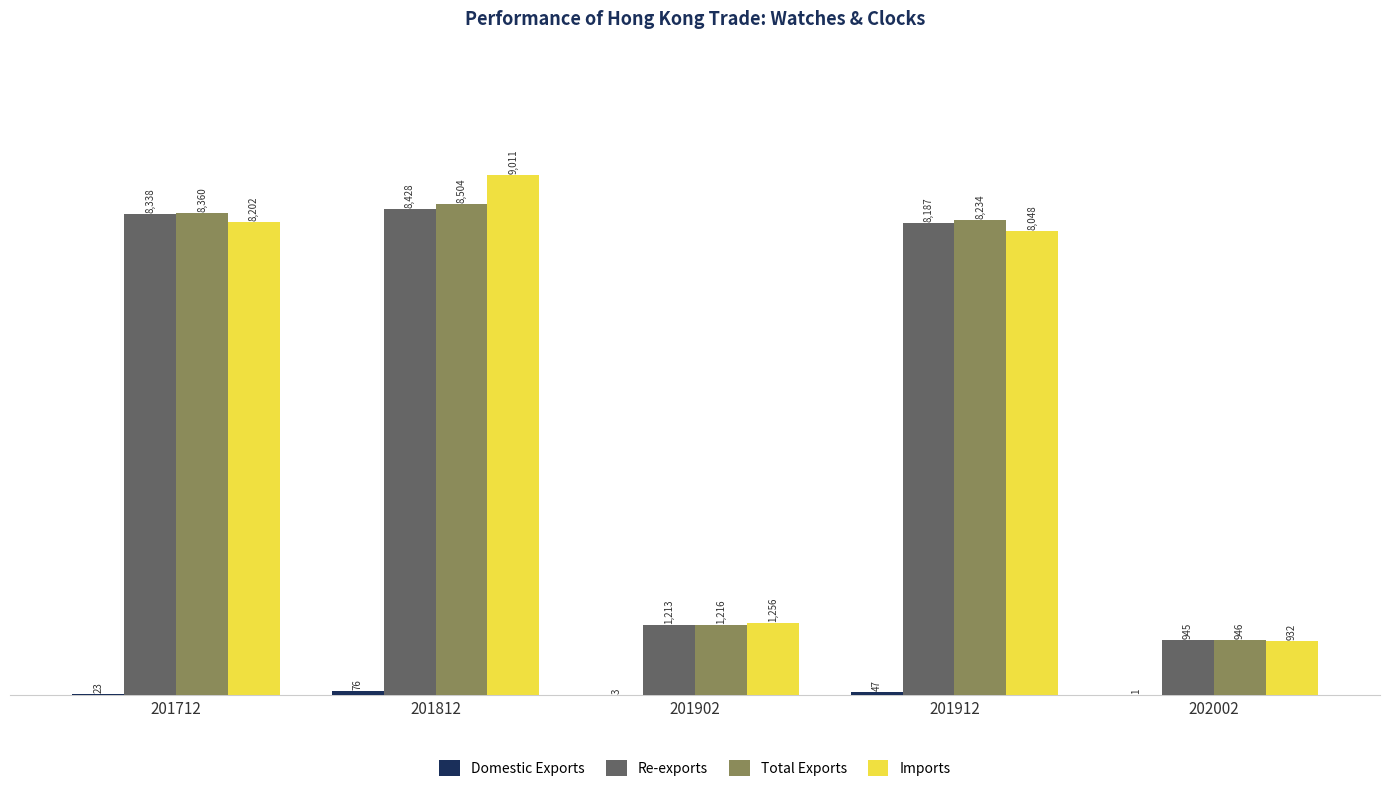

The value of Imports at 201812 is 9011.2. True or false?

True